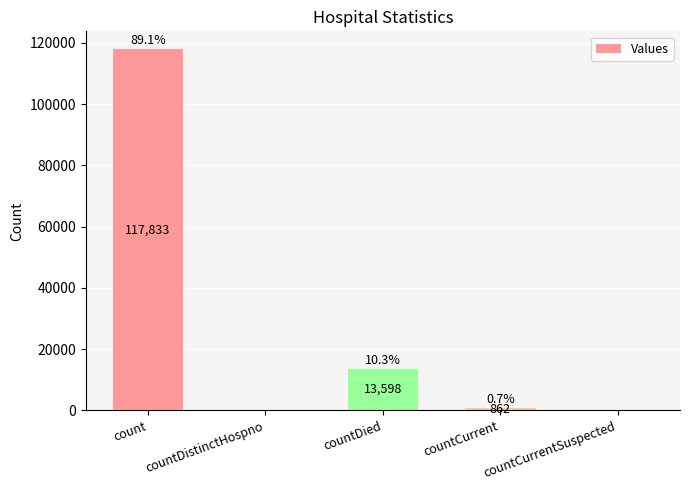

At which label is the value closest to 58916?

countDied